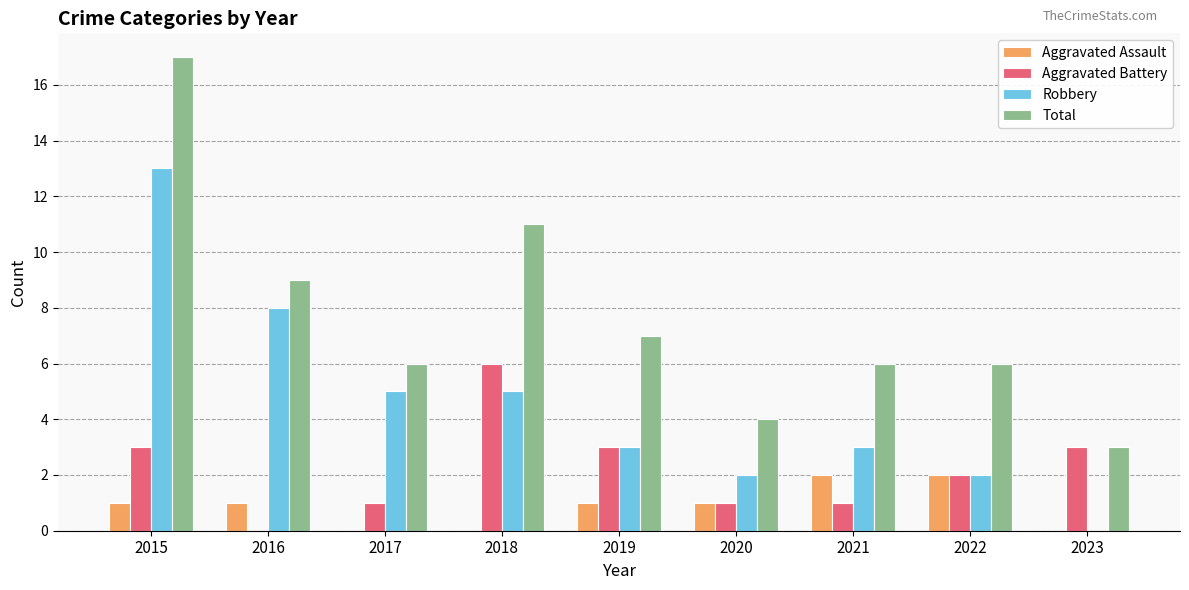

Are the bars horizontal?

No